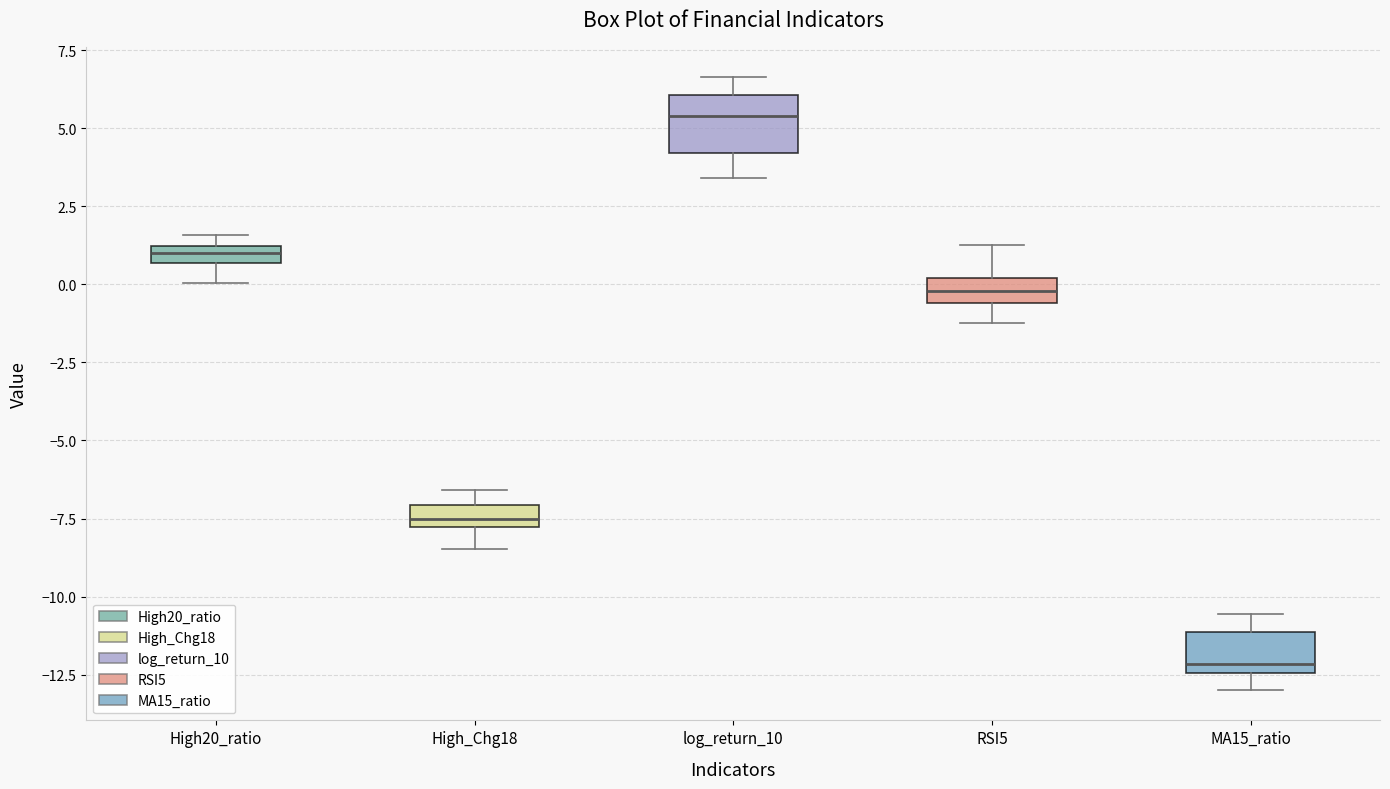

Comparing the boxes themselves (not the whiskers), which one is the tallest?

log_return_10